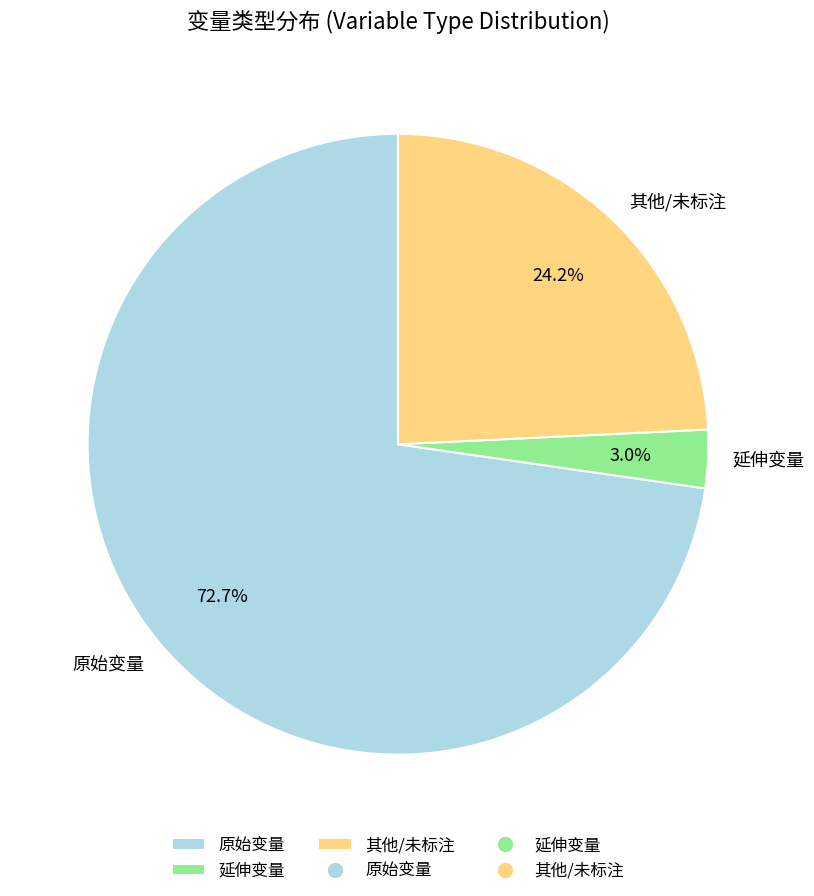

Which slice is the smallest?

延伸变量